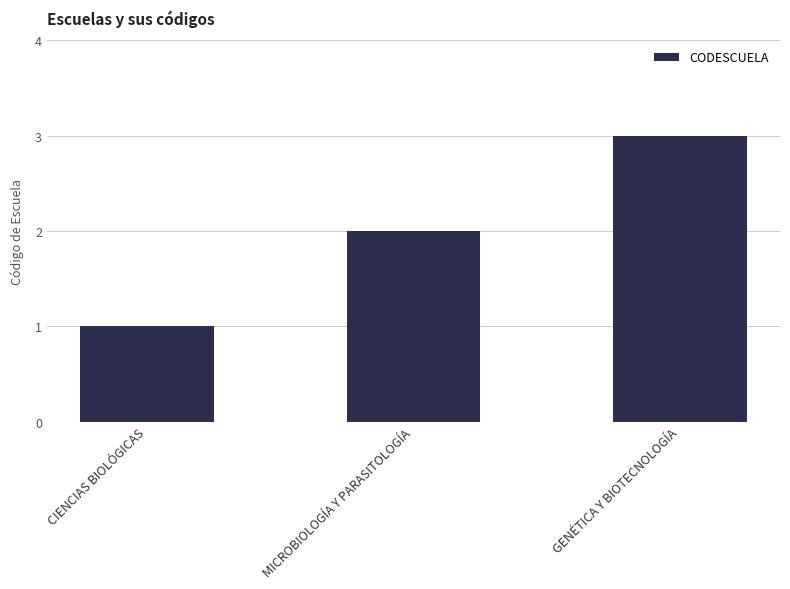

Does the chart contain any negative values?

No